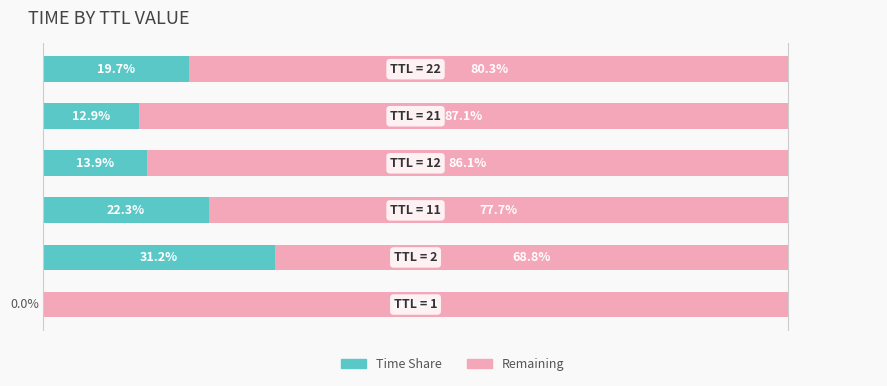

At how many categories does at least one series exceed 75?

5